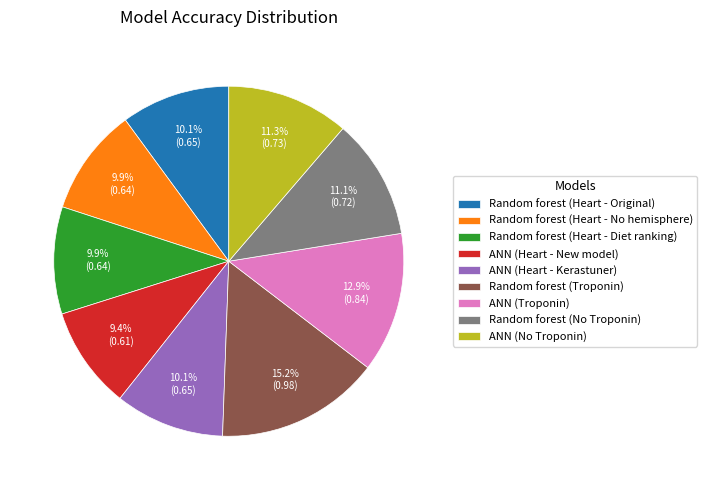

What is the largest slice in the pie chart?

Random forest (Troponin)